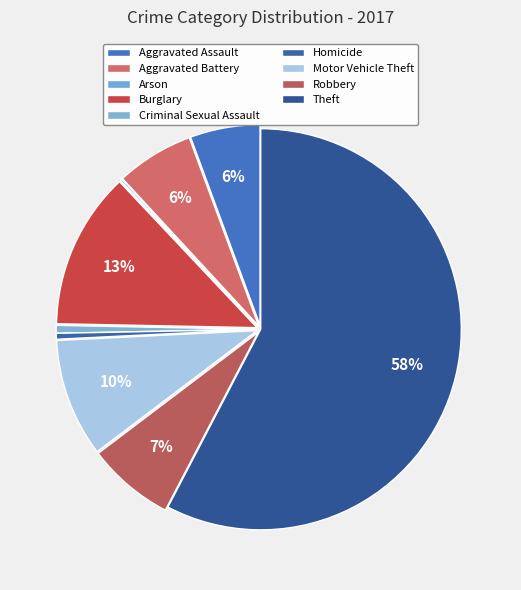

What is the smallest slice in the pie chart?

Arson